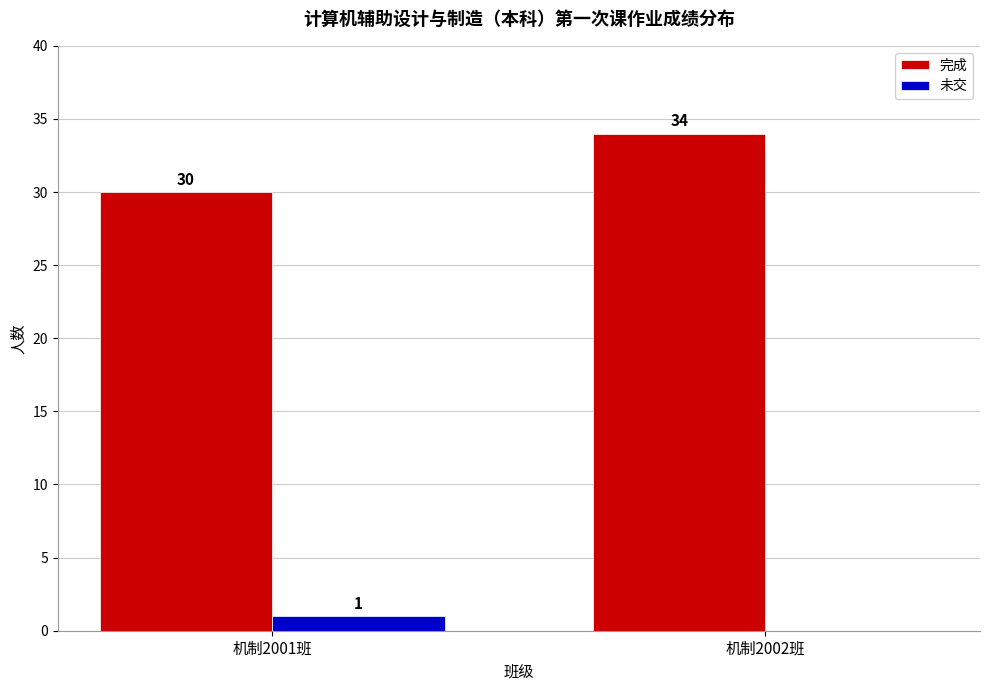

At which label is 完成 closest to 32?

机制2001班